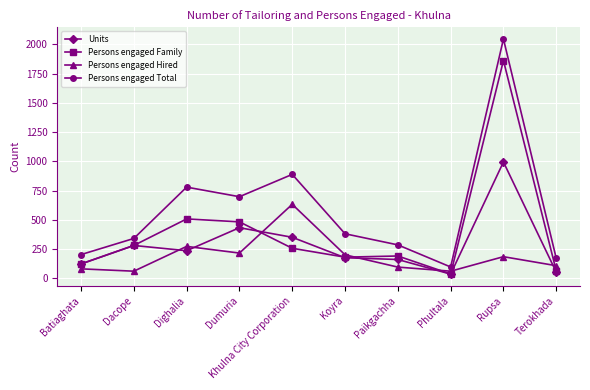

Is the value of Persons engaged Total at Batiaghata greater than the value of Persons engaged Hired at Dighalia?

No